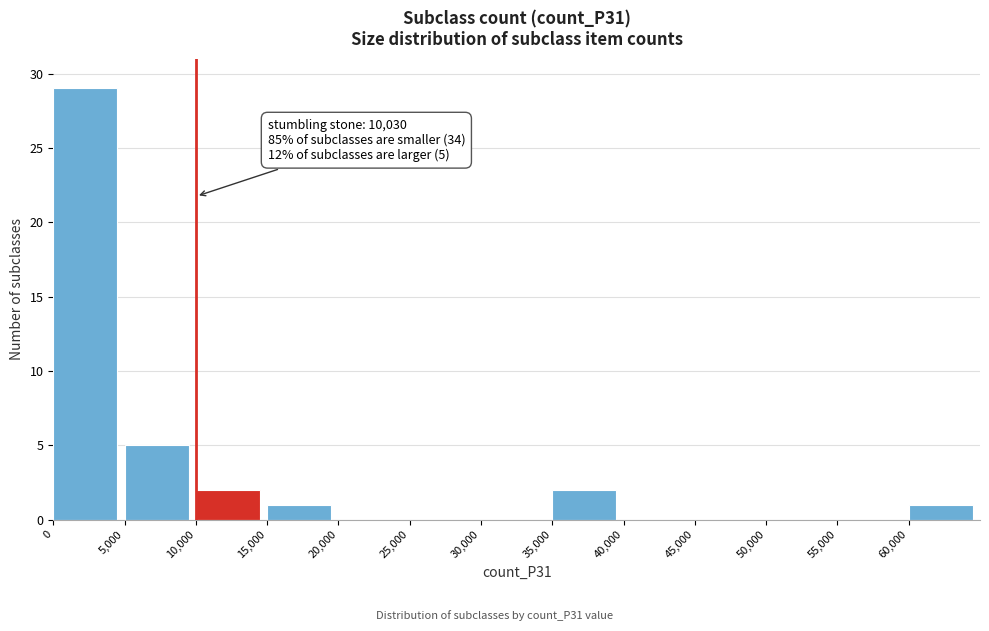

Reading right to left, what are all the values shown in this chart?

60,000=1	55,000=0	50,000=0	45,000=0	40,000=0	35,000=2	30,000=0	25,000=0	20,000=0	15,000=1	10,000=2	5,000=5	0=29